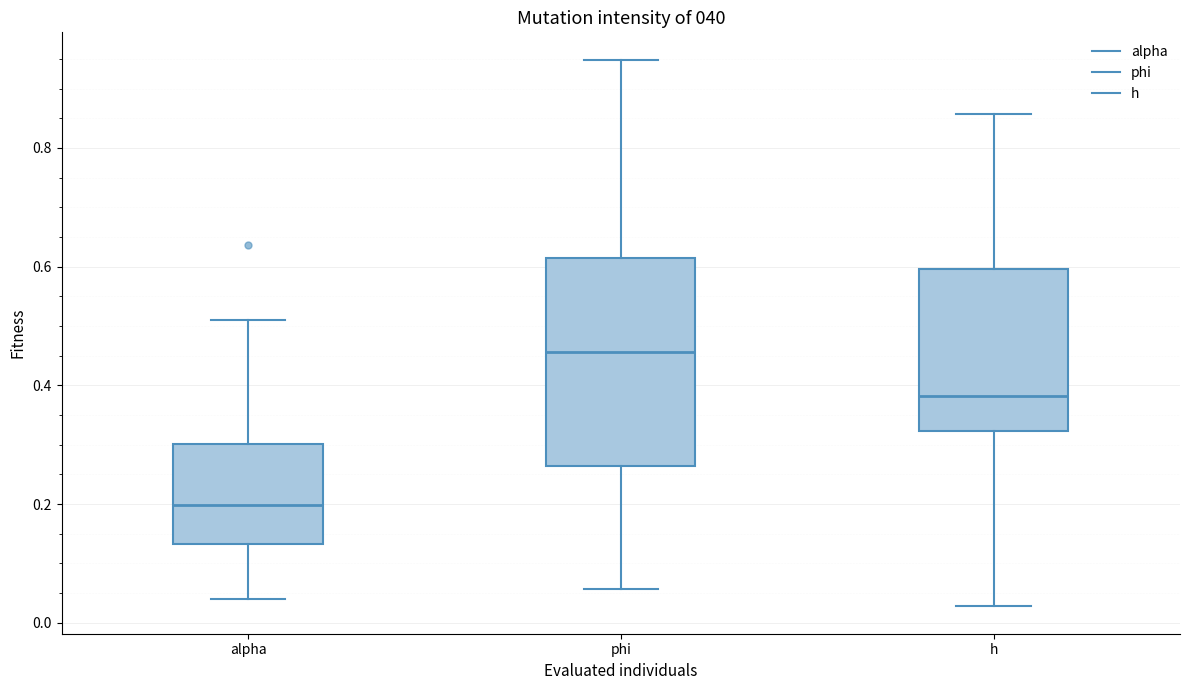

Where does the lower whisker of the box for alpha end on the y-axis? The values are not printed on the chart, so give them approximately, as read against the axis.

0.04